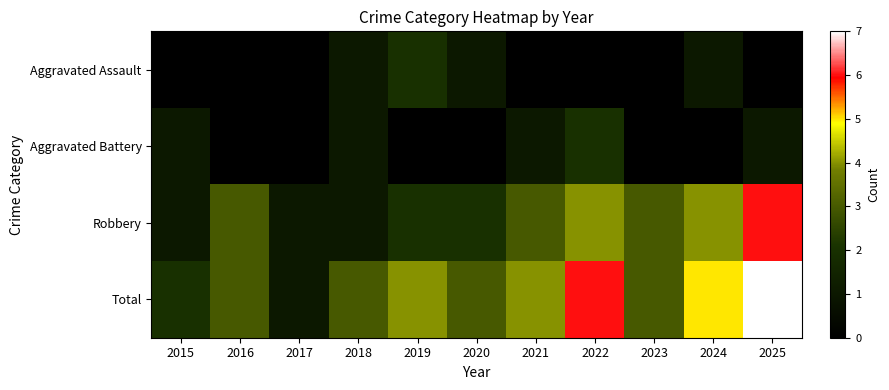

Reading left to right, extract all data points from this chart.

Aggravated Assault: 2015=0	2016=0	2017=0	2018=1	2019=2	2020=1	2021=0	2022=0	2023=0	2024=1	2025=0
Aggravated Battery: 2015=1	2016=0	2017=0	2018=1	2019=0	2020=0	2021=1	2022=2	2023=0	2024=0	2025=1
Robbery: 2015=1	2016=3	2017=1	2018=1	2019=2	2020=2	2021=3	2022=4	2023=3	2024=4	2025=6
Total: 2015=2	2016=3	2017=1	2018=3	2019=4	2020=3	2021=4	2022=6	2023=3	2024=5	2025=7